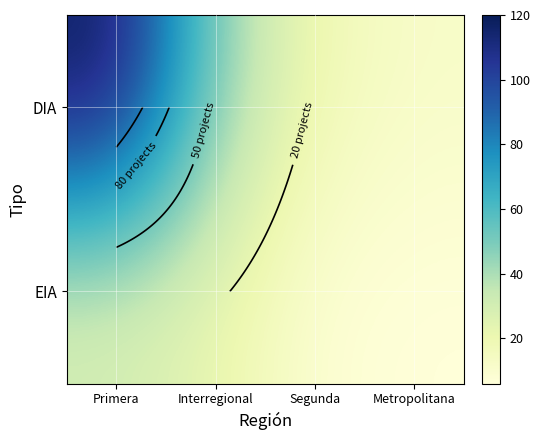

What is the total value across all series at Interregional?

67